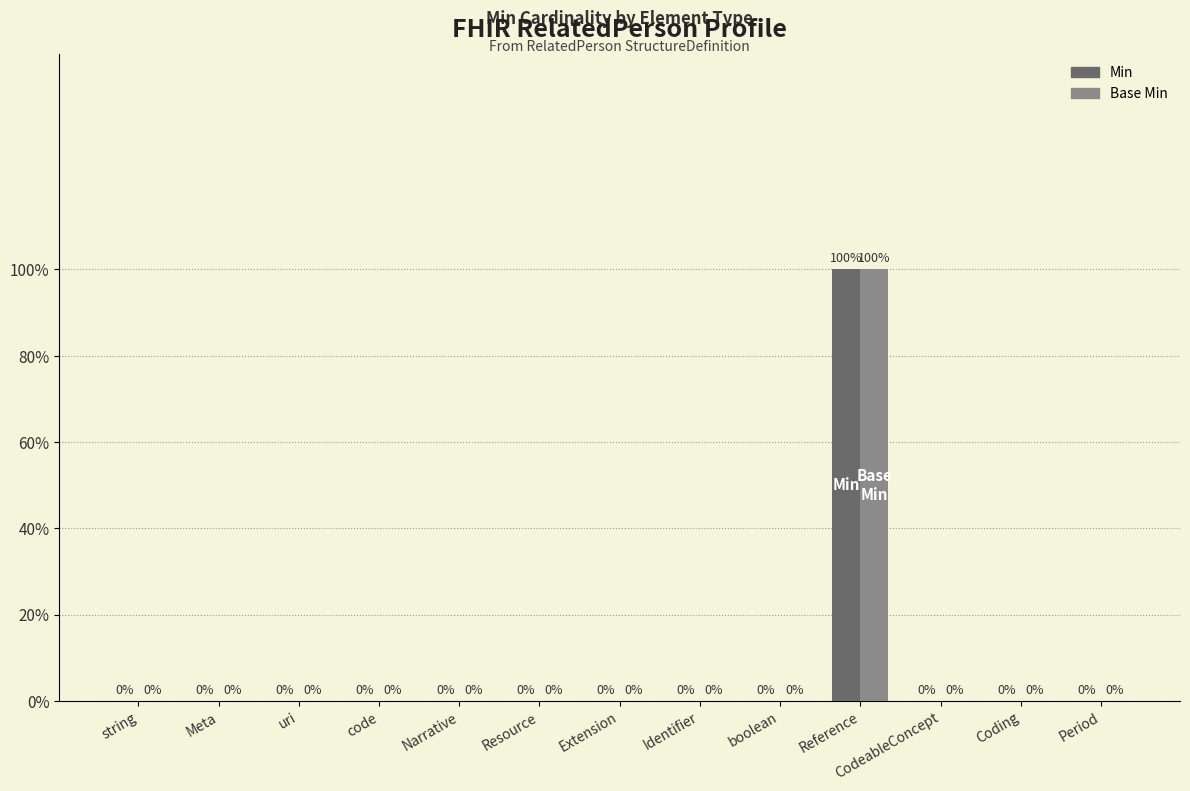

Which has a higher value, Period or Narrative?

Period